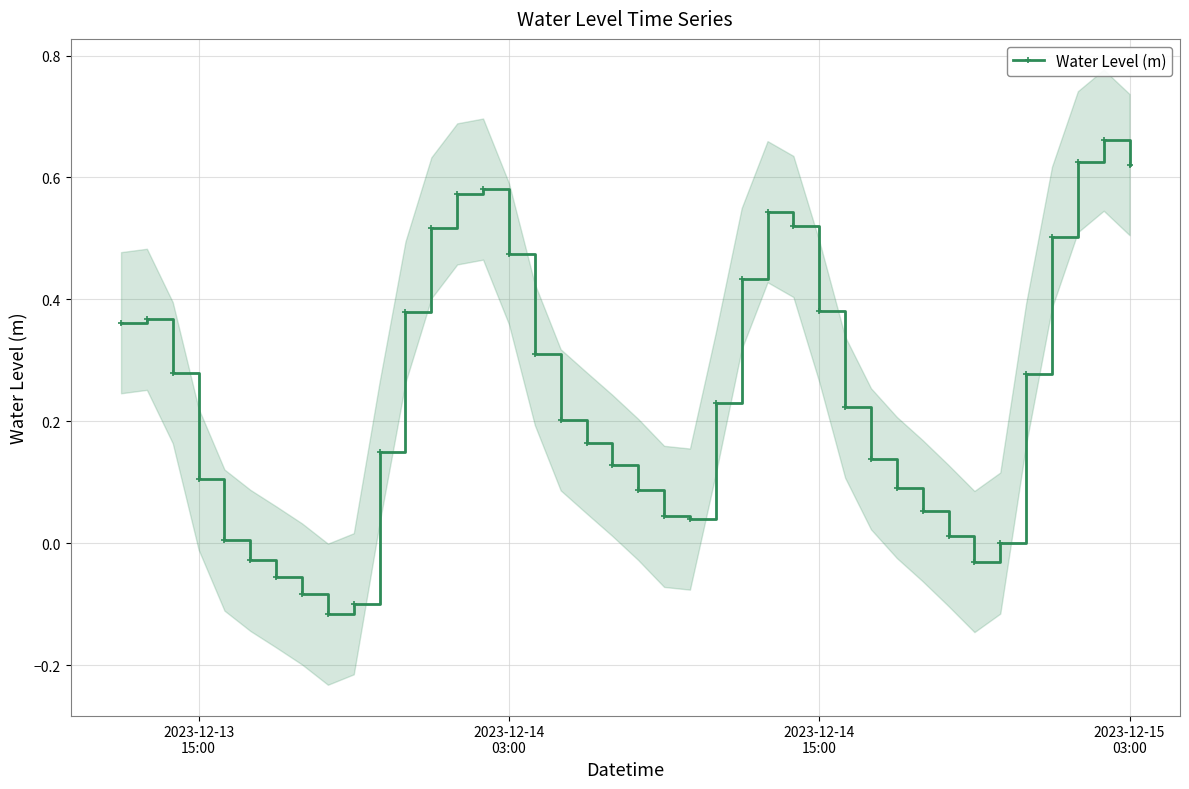

In Water Level (m), how many points are lower than both neighbors (excluding endpoints)?

3